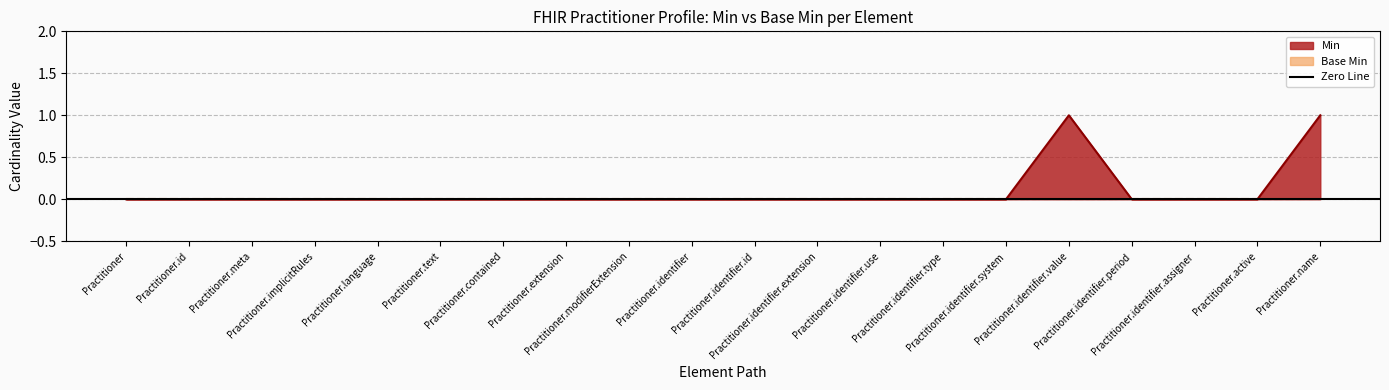

Reading left to right, list all the values displayed in this chart.

0	0	0	0	0	0	0	0	0	0	0	0	0	0	0	1	0	0	0	1